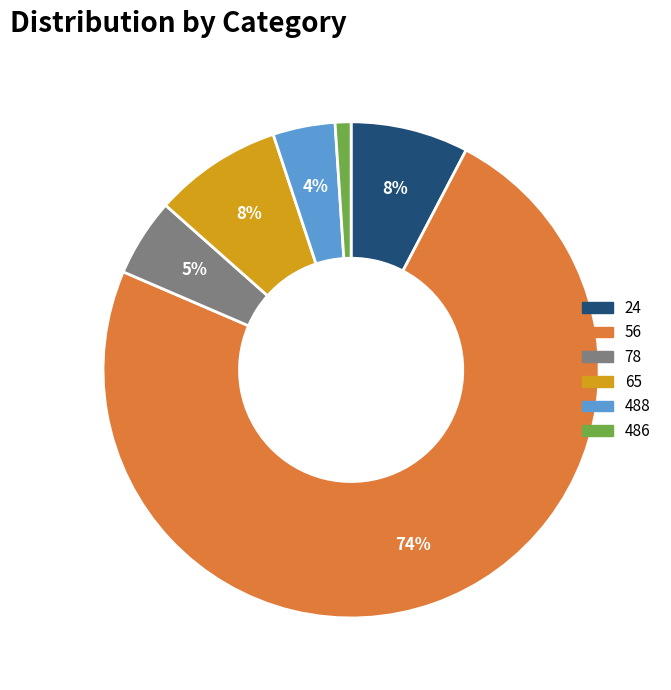

How many segments does this pie chart have?

6